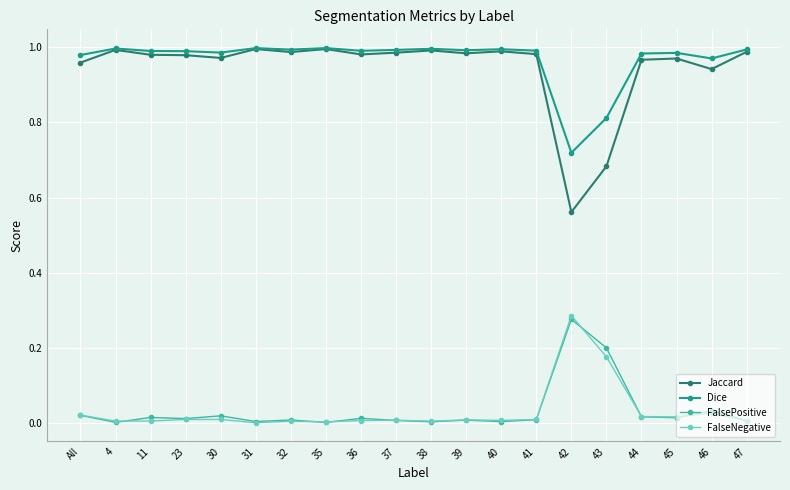

The Jaccard series shows 1.8 at 11. True or false?

False